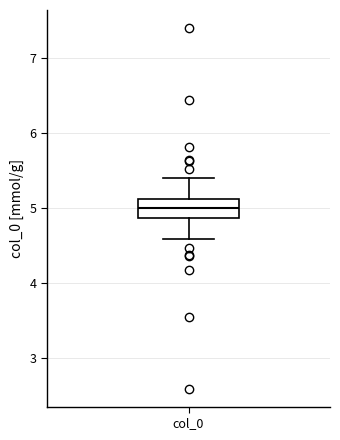

Read this box plot against the y-axis: the position of the median line, the range covered by the box, and the ends of both whiskers. The values are not printed on the chart, so give them approximately, as read against the axis.

median 5.0, box 4.9 to 5.1, whiskers 4.6 to 5.4